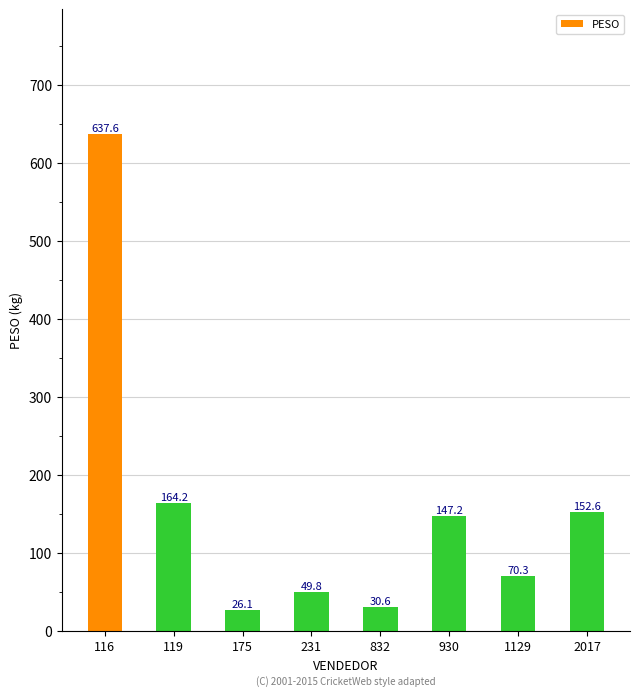

Approximately how many times larger is the value at 832 compared to 175?

1.2